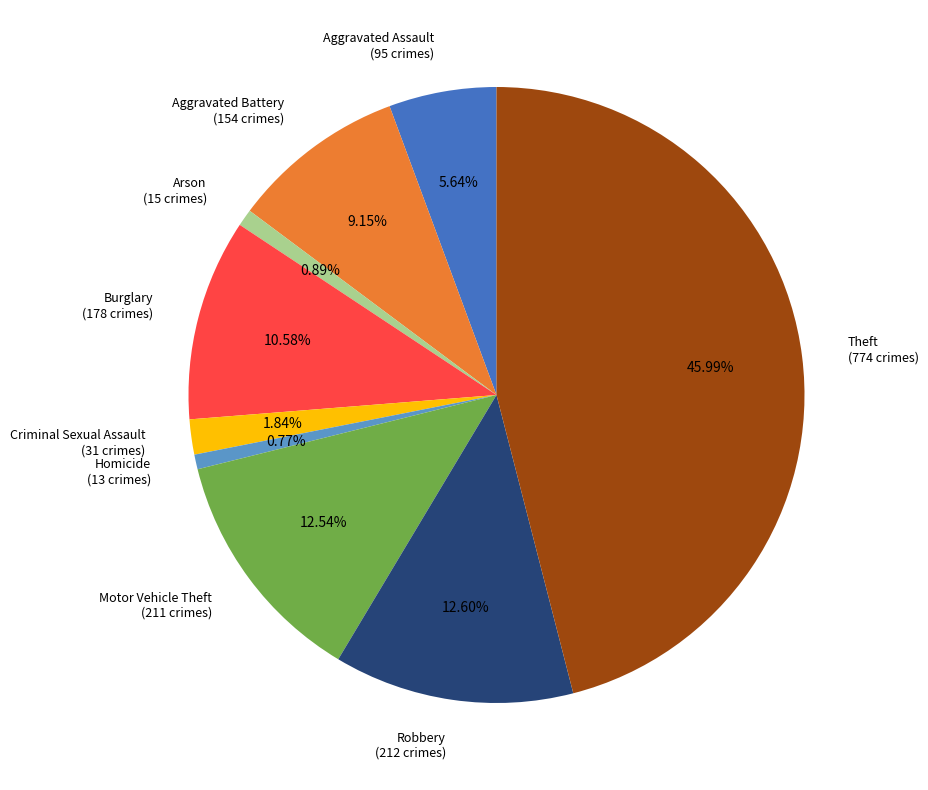

How many slices are in this pie chart?

9